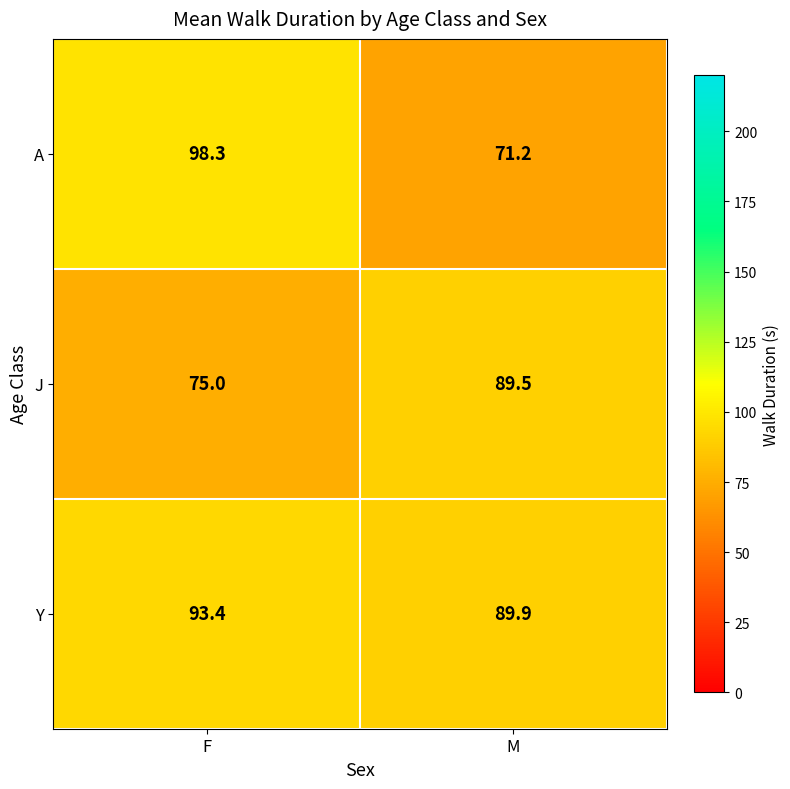

What is the difference between the Y values at F and M?

3.5